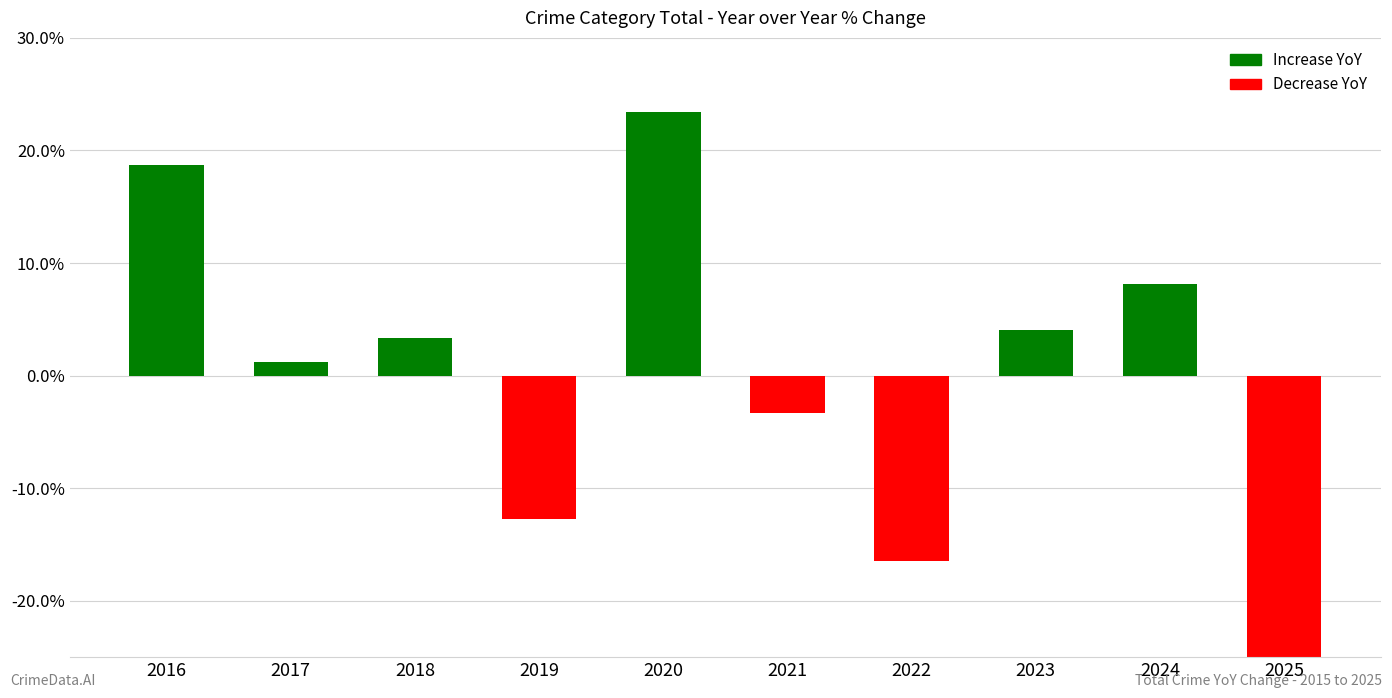

What is the average value?

-0.7